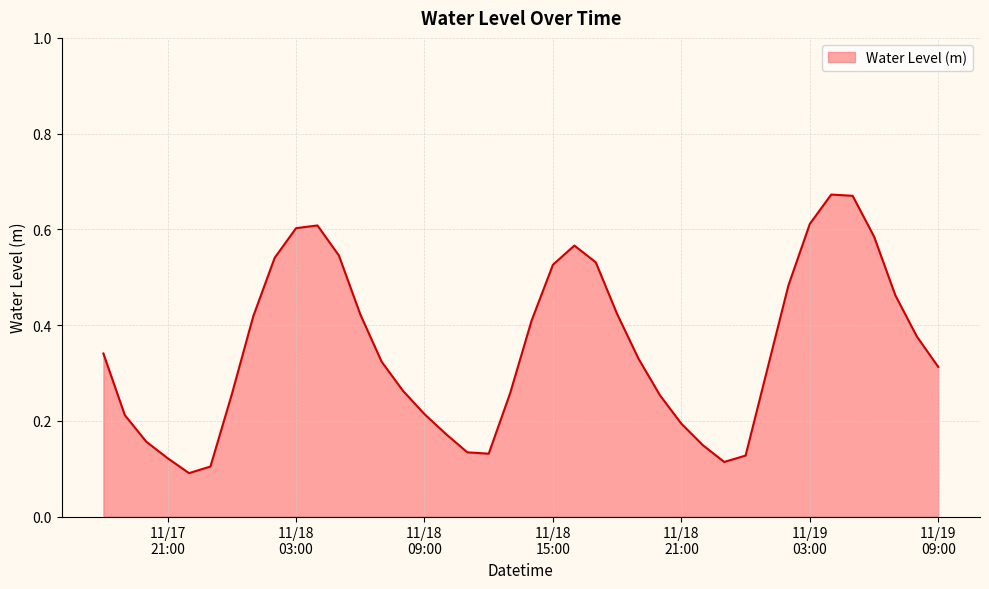

Is this an area chart (filled region under the line)?

Yes